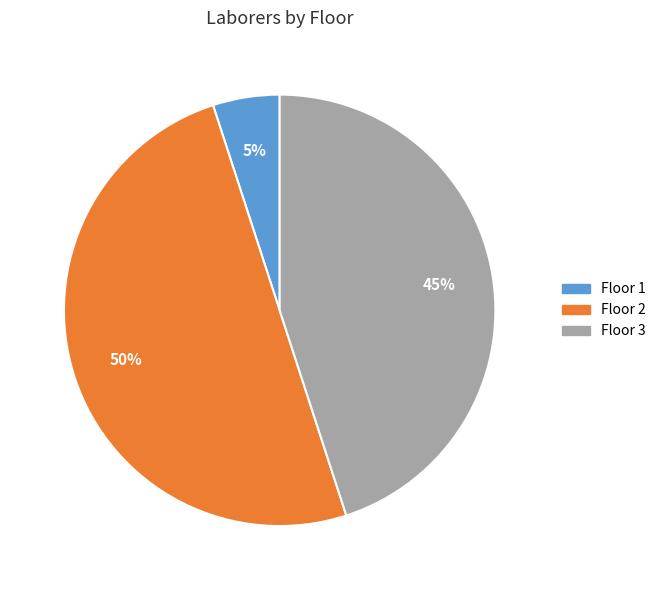

How many segments does this pie chart have?

3